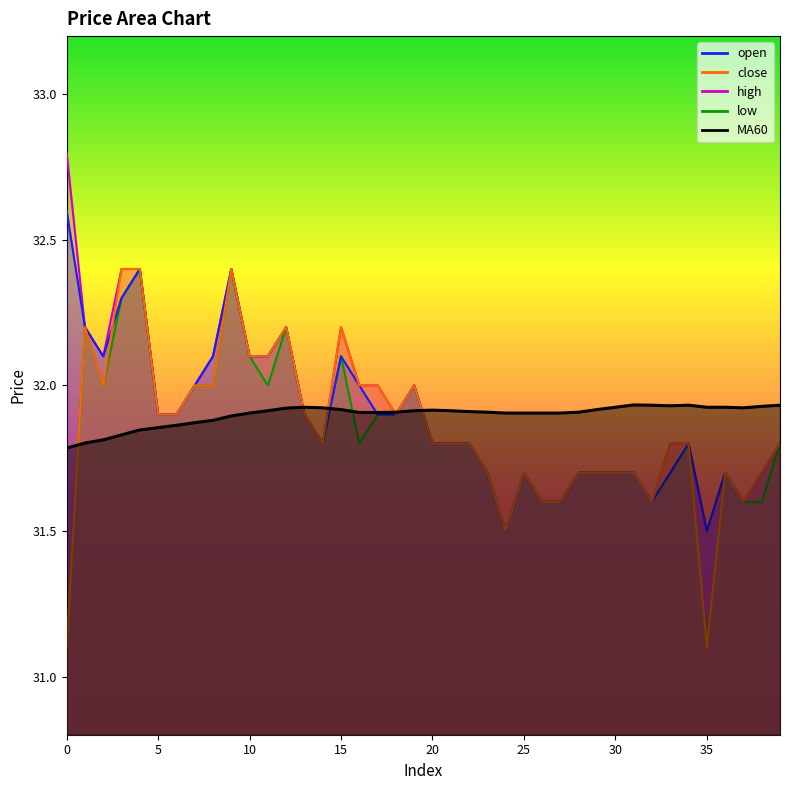

What is the sum of all low values?

1273.1